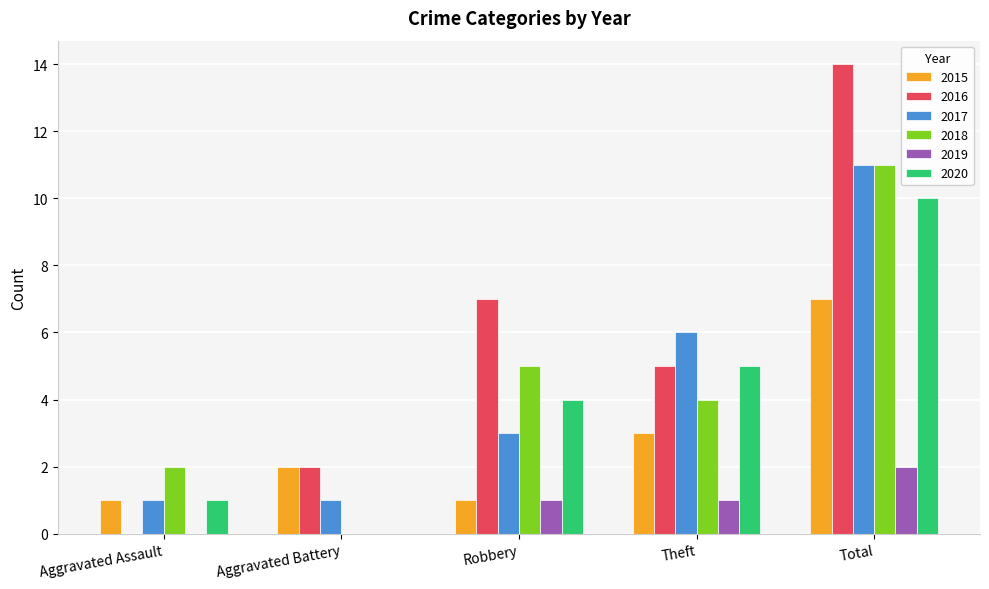

Which series has the widest spread of values?

2016